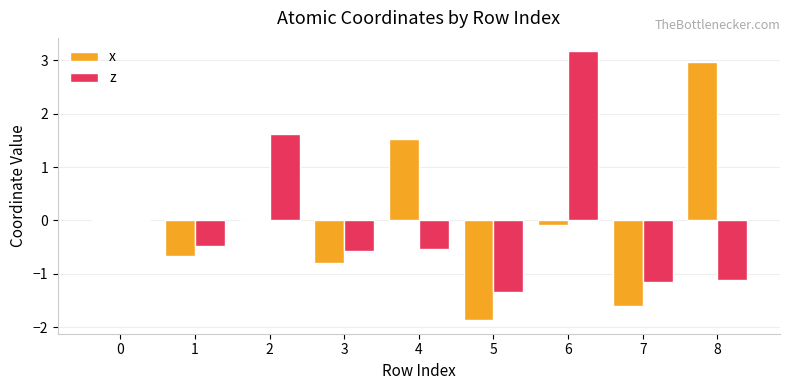

How many groups of bars are there?

9